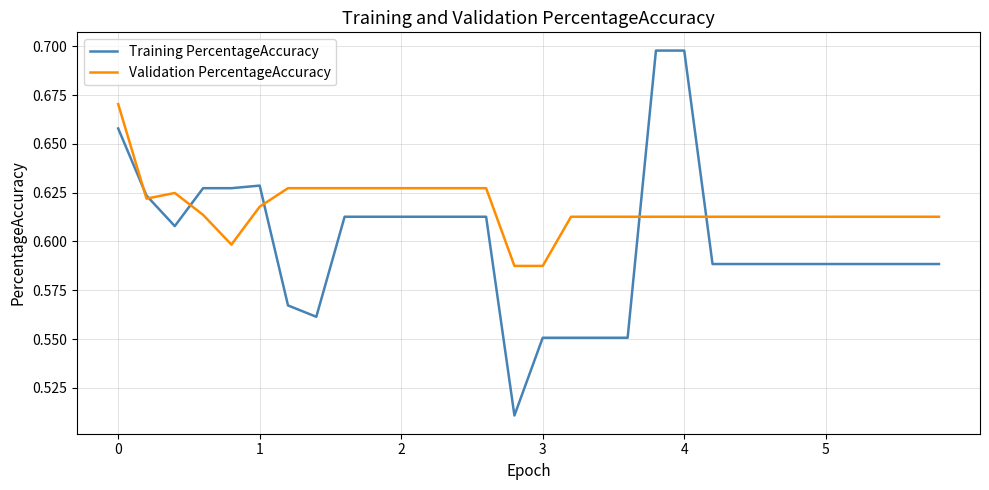

What is the difference between the maximum and minimum values in the Training PercentageAccuracy series?

0.2